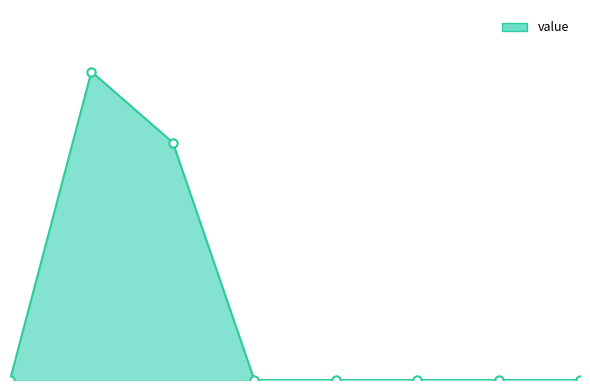

Does the chart display data point markers on the line(s)?

No